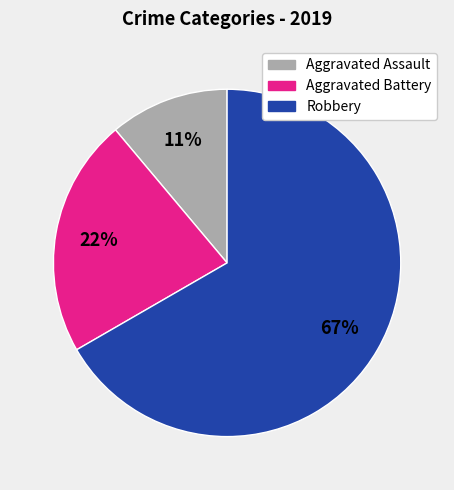

How many segments does this pie chart have?

3